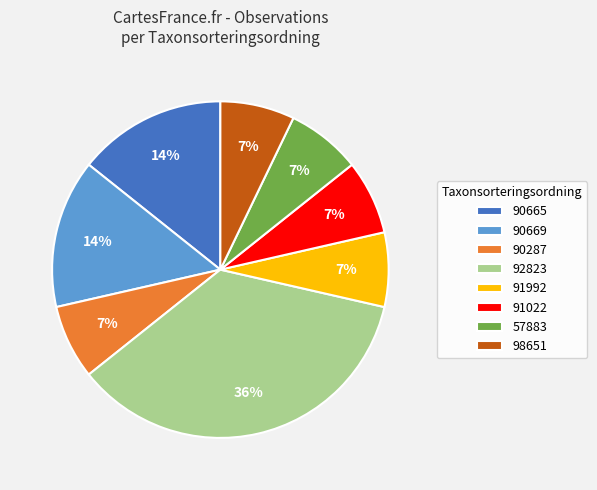

True or false: 90665 accounts for 46% of the total.

False